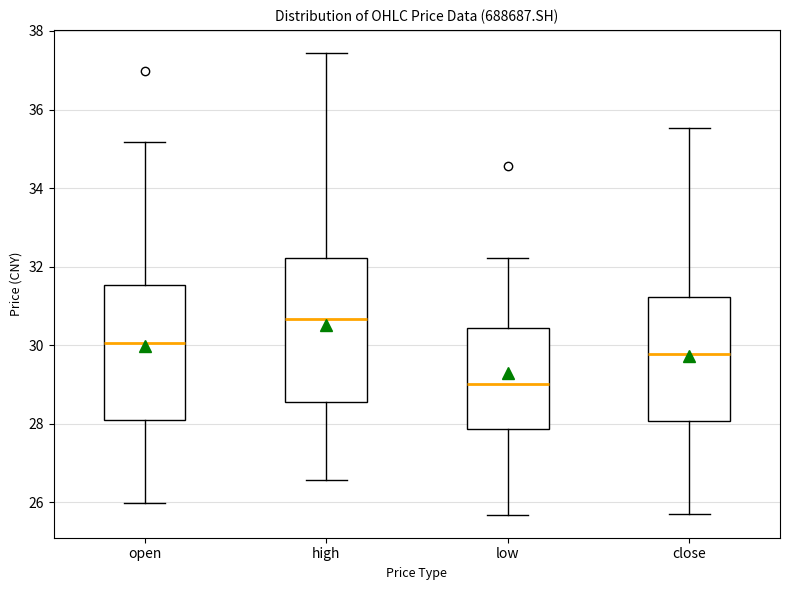

Where does the upper whisker of the box for high end on the y-axis? The values are not printed on the chart, so give them approximately, as read against the axis.

37.4